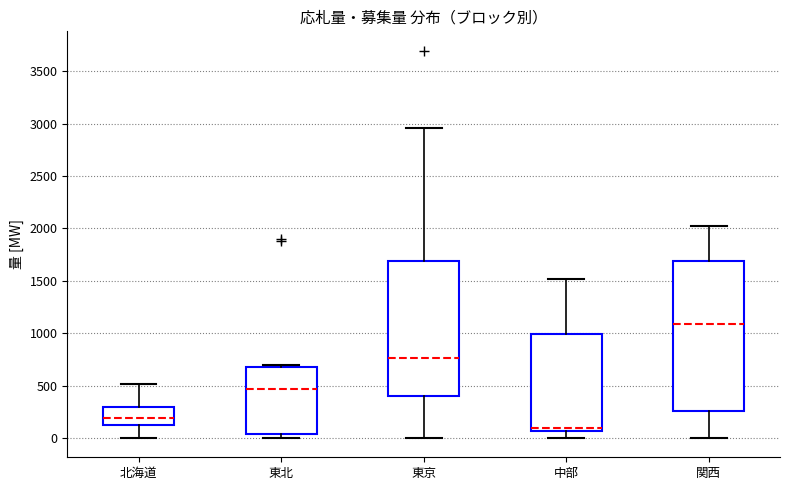

Where is the upper edge of the box for 関西 on the y-axis? The values are not printed on the chart, so give them approximately, as read against the axis.

1700